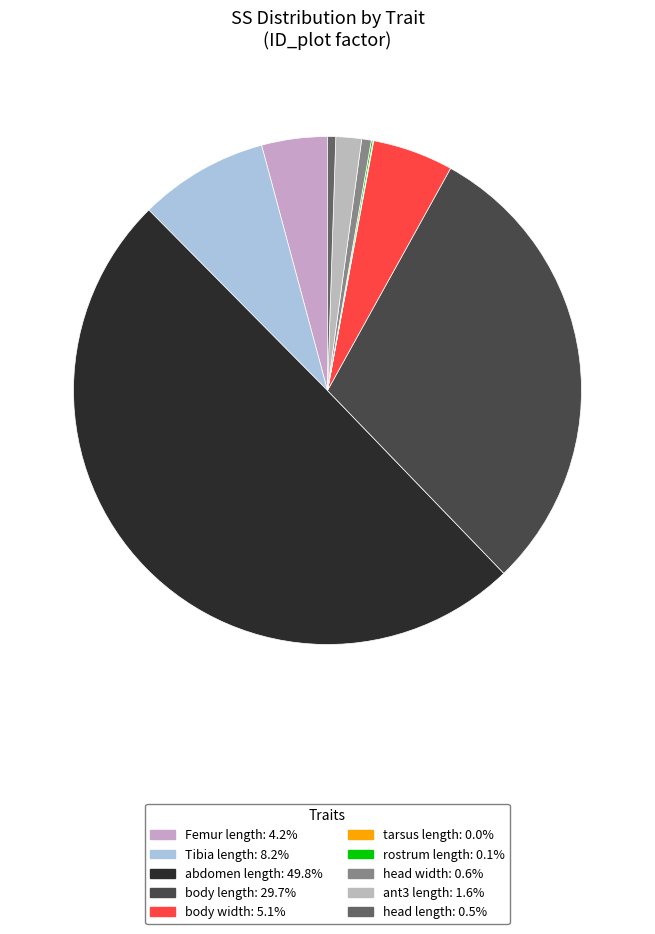

Count the number of slices in the pie.

10